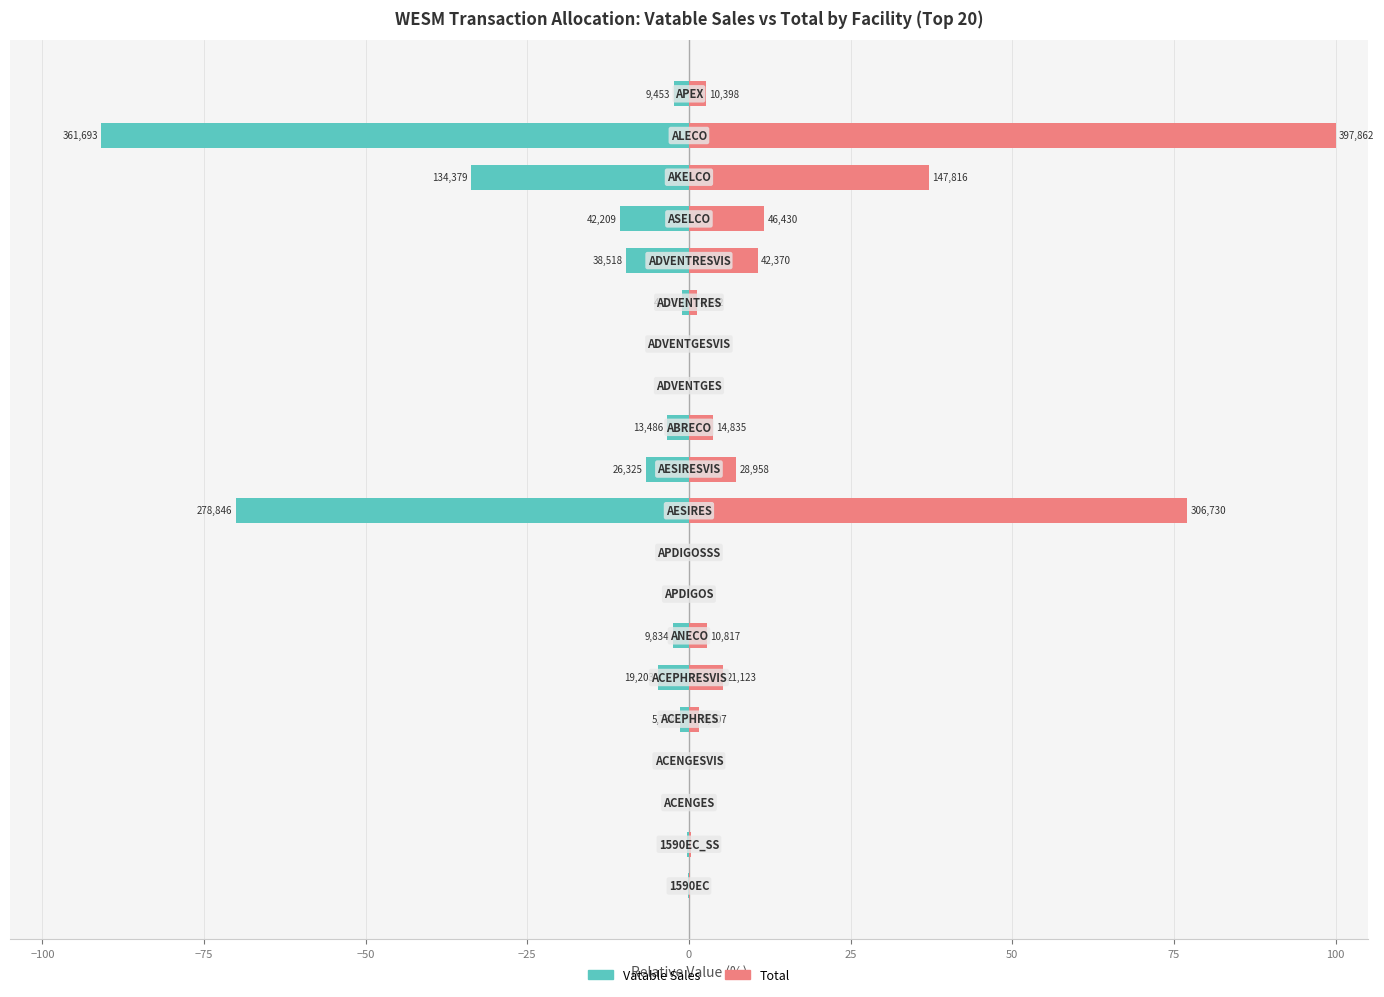

Rank the series by their maximum value, from lowest to highest.

Vatable Sales, Total